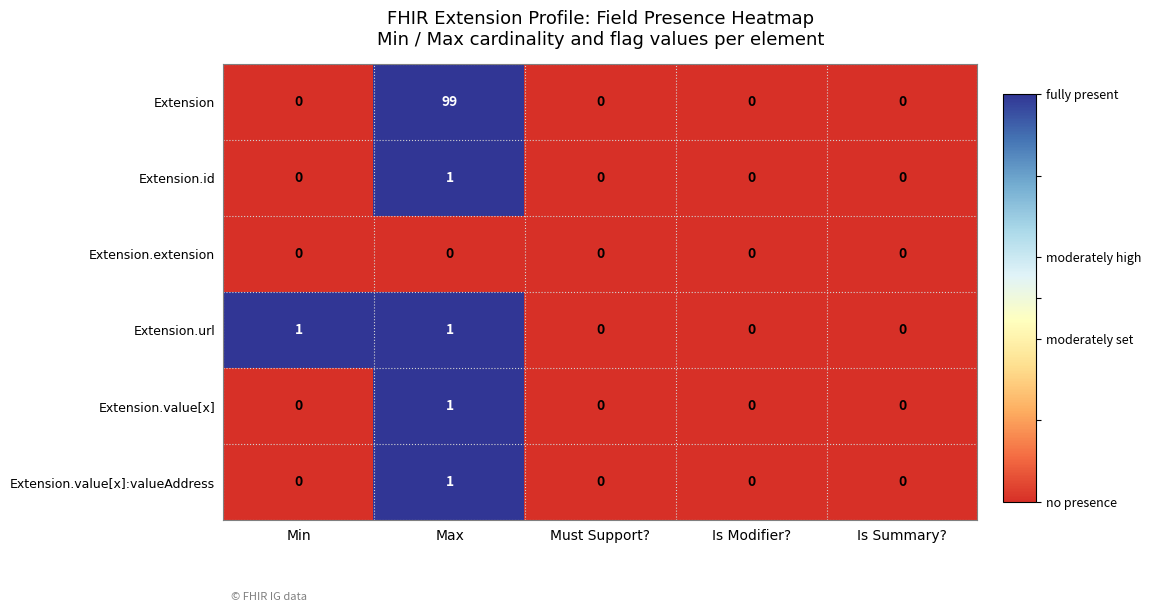

Count the number of categories in the chart.

5